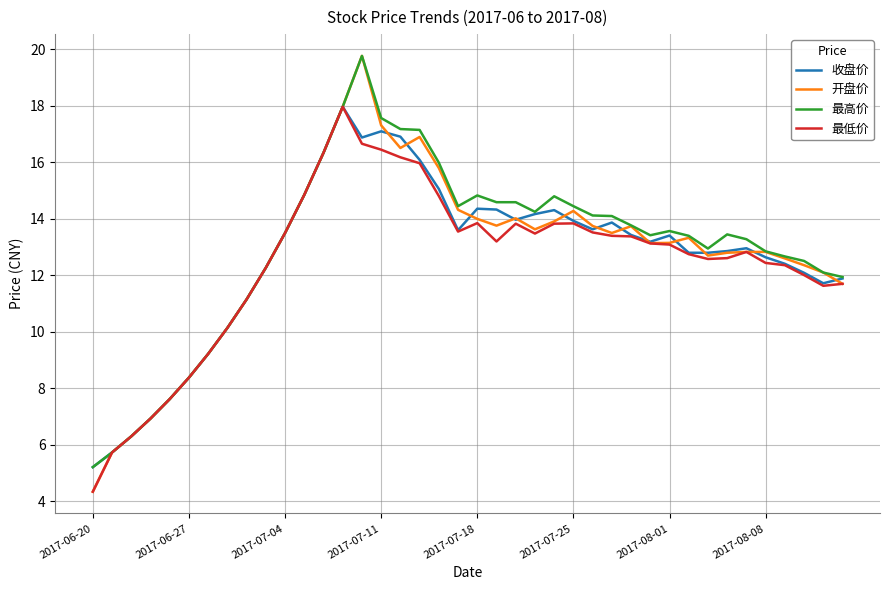

What is the greatest value displayed?

19.8